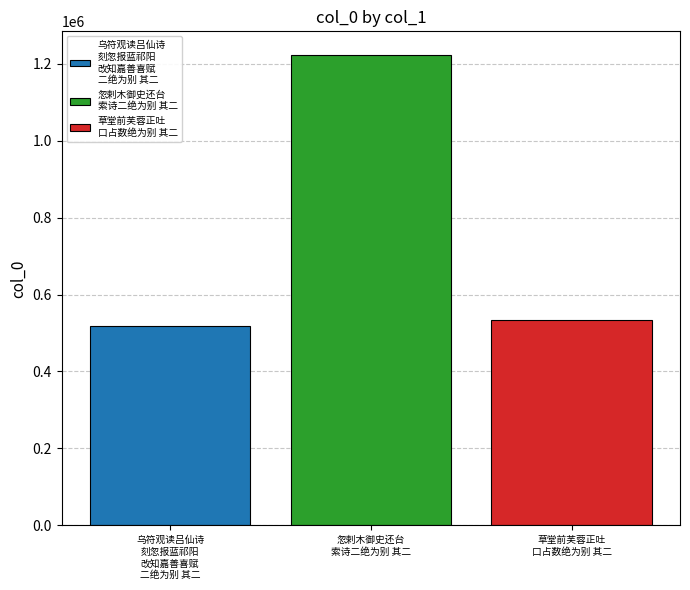

What is the smallest value displayed?

518794